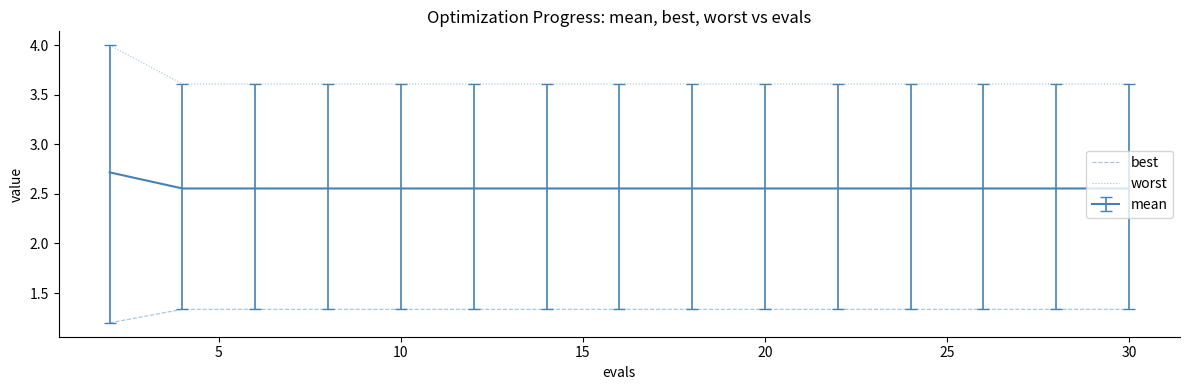

What is the difference between the maximum and minimum values in the worst series?

0.4